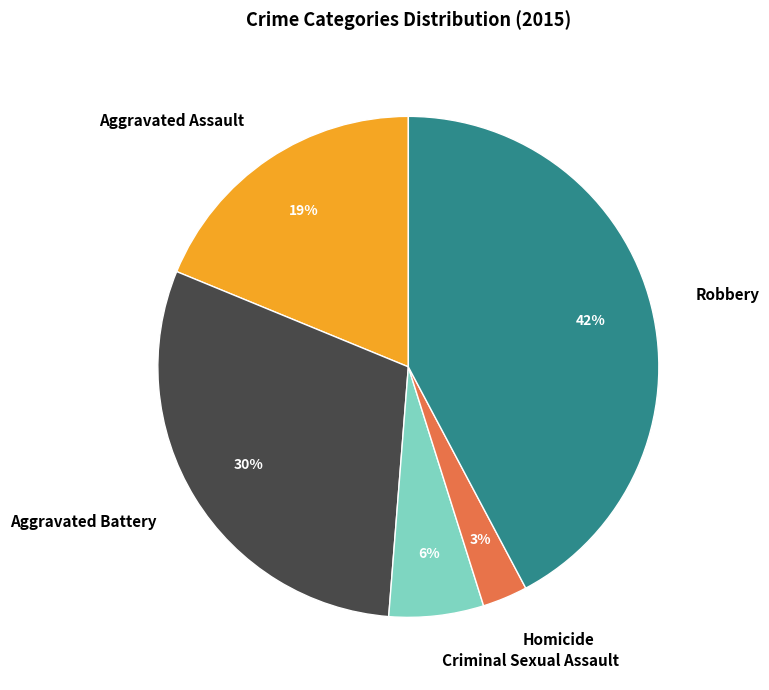

Count the number of slices in the pie.

5